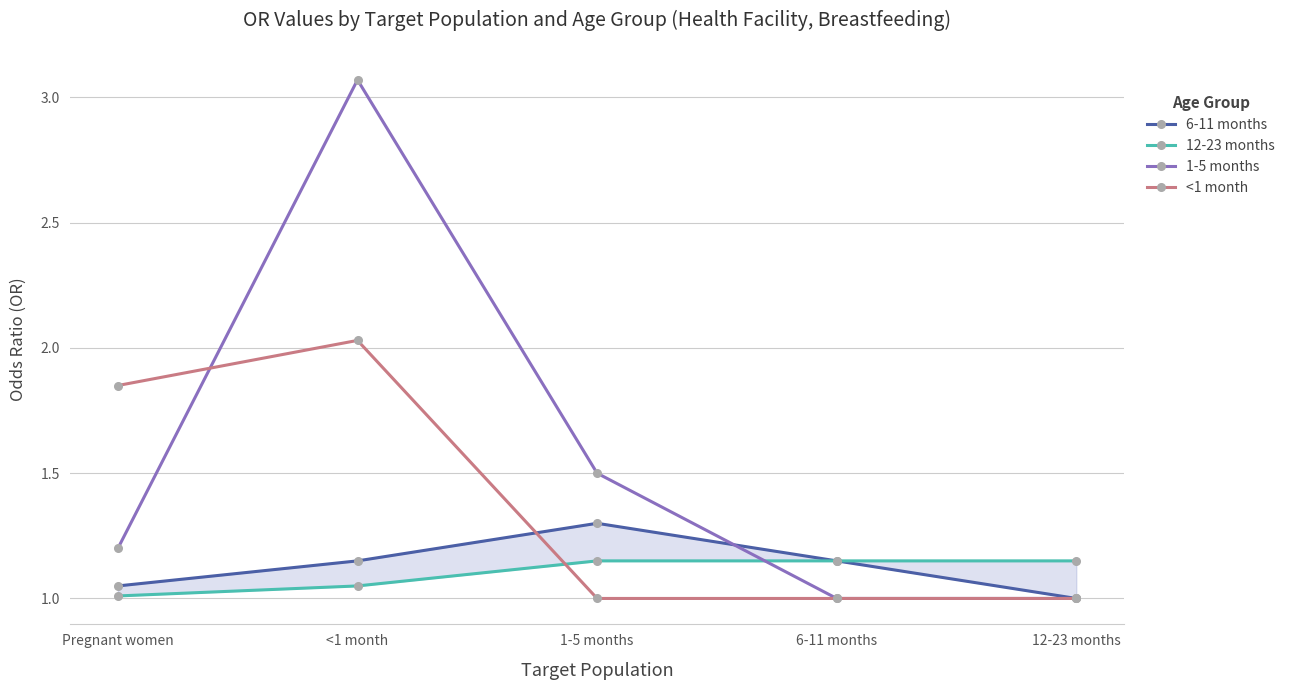

Where is the first local maximum for 6-11 months?

1-5 months